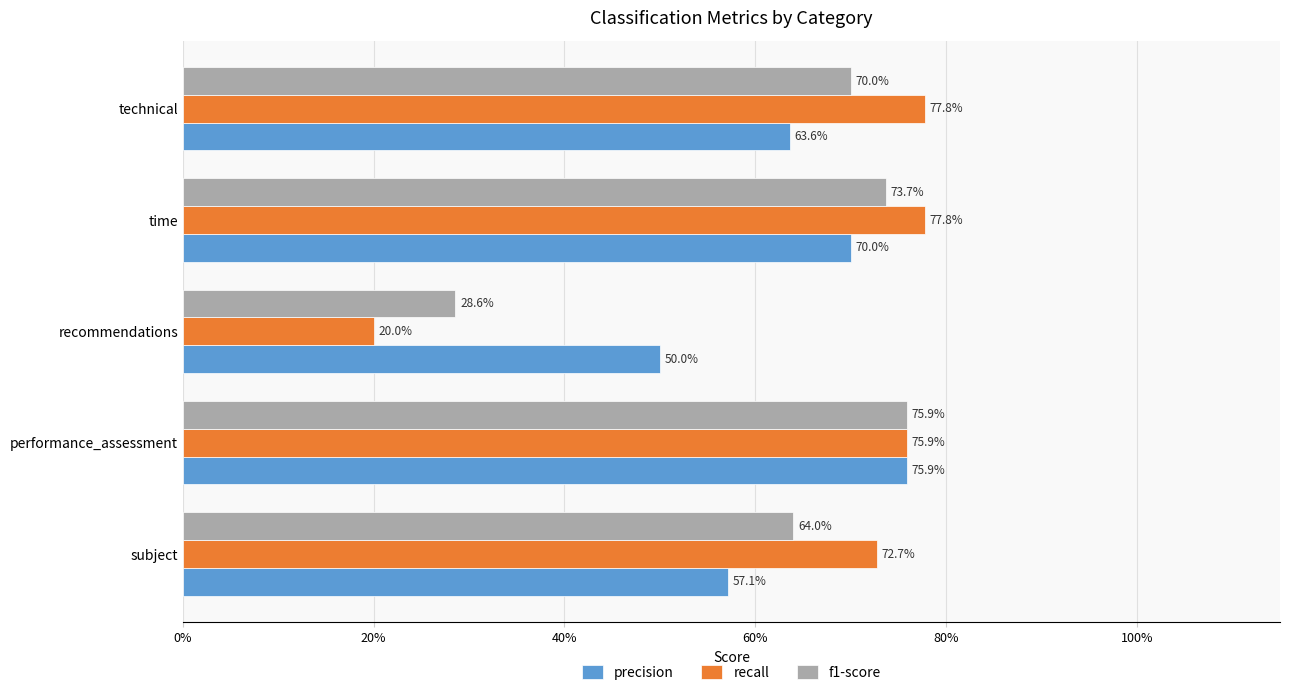

What are all the series names shown in the legend?

precision, recall, f1-score